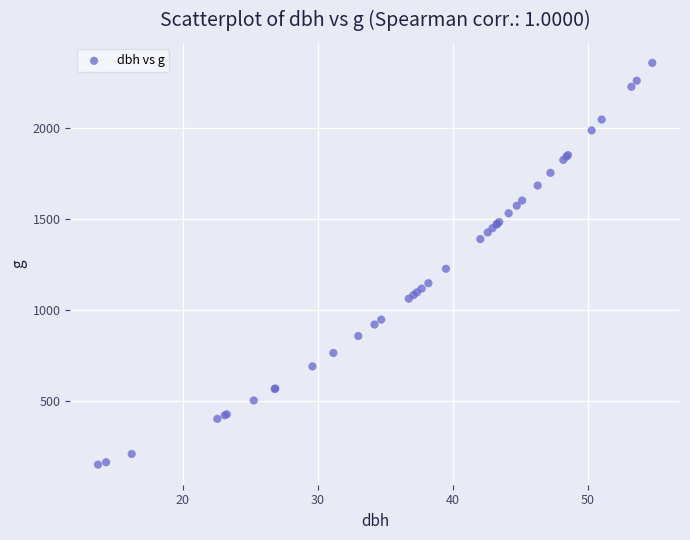

What Y value in the scatter plot is closest to 1252?

1225.4